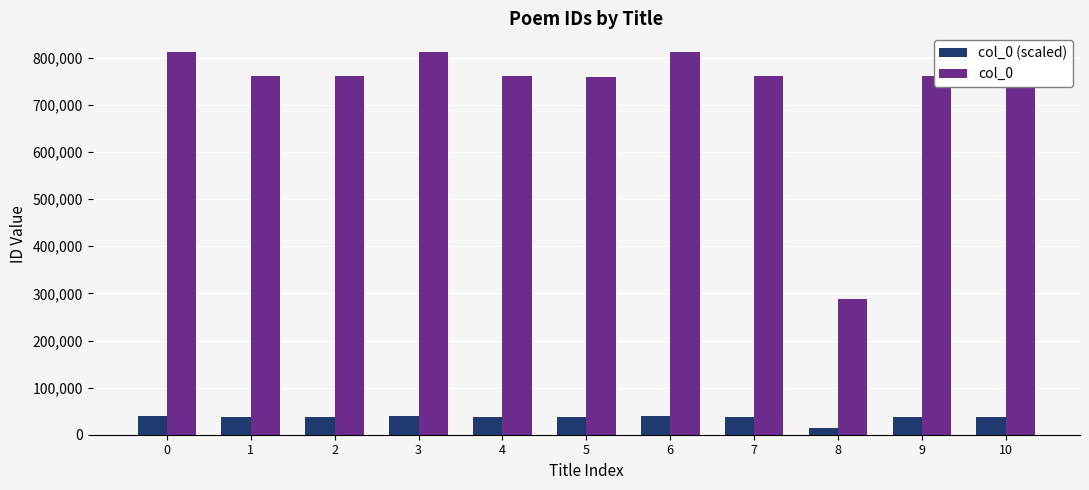

What is the sum of all col_0 (scaled) values?

402360.0